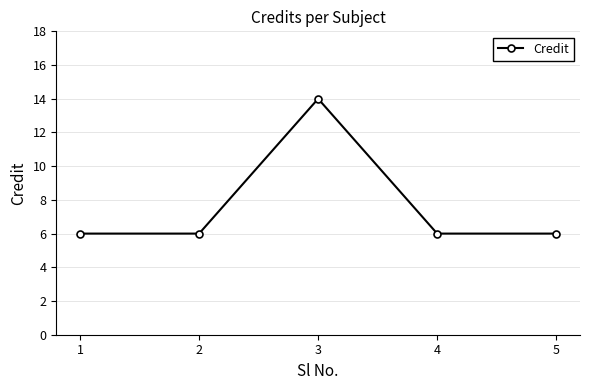

What is the ratio of the value at 4 to the value at 1?

1.0